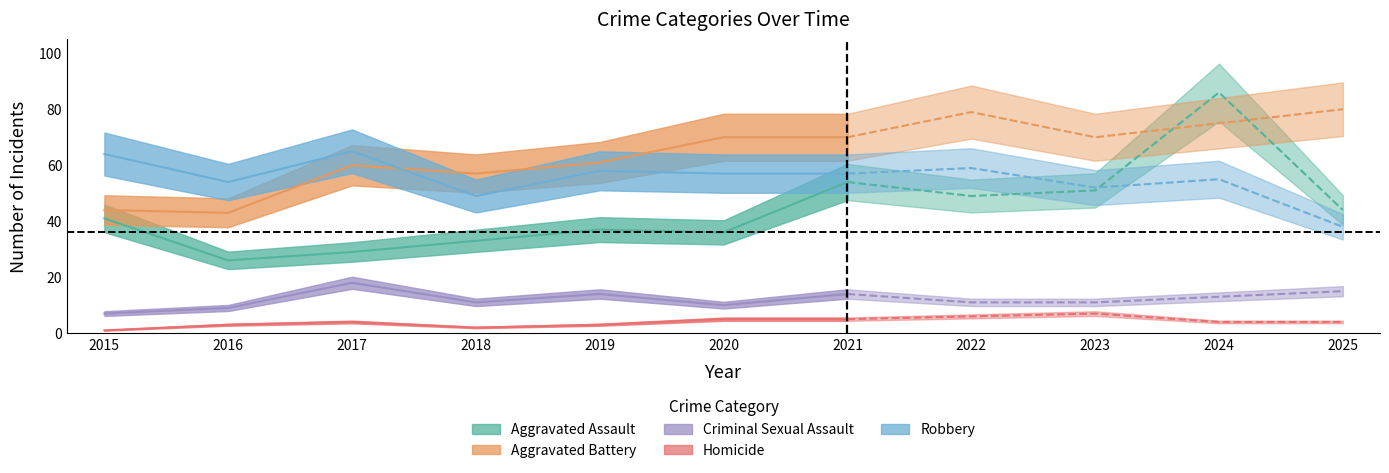

Does the chart have visible grid lines?

No